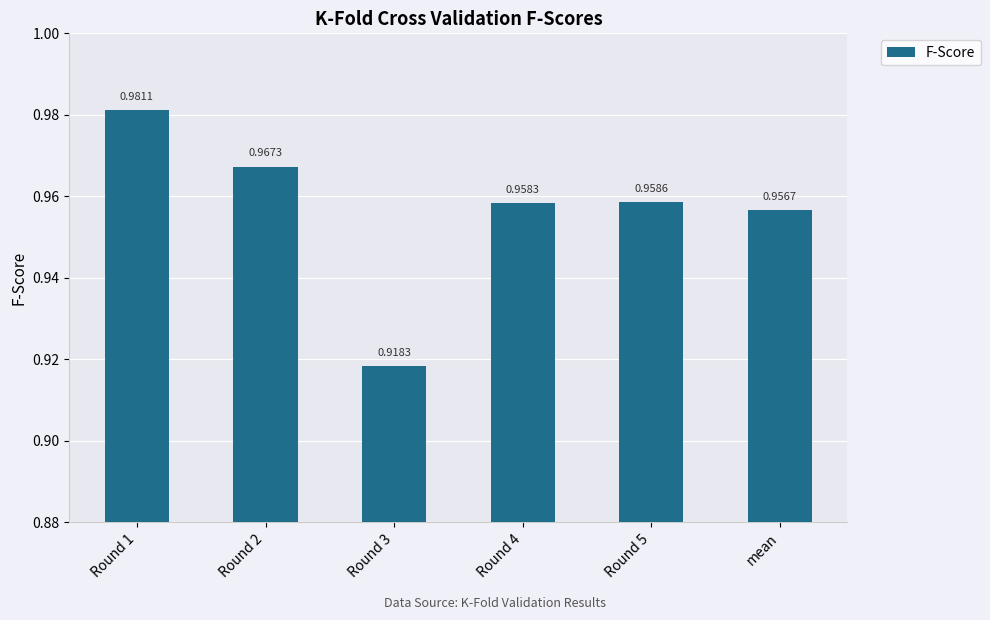

Rank the categories by value from highest to lowest.

Round 1, Round 2, Round 5, Round 4, mean, Round 3